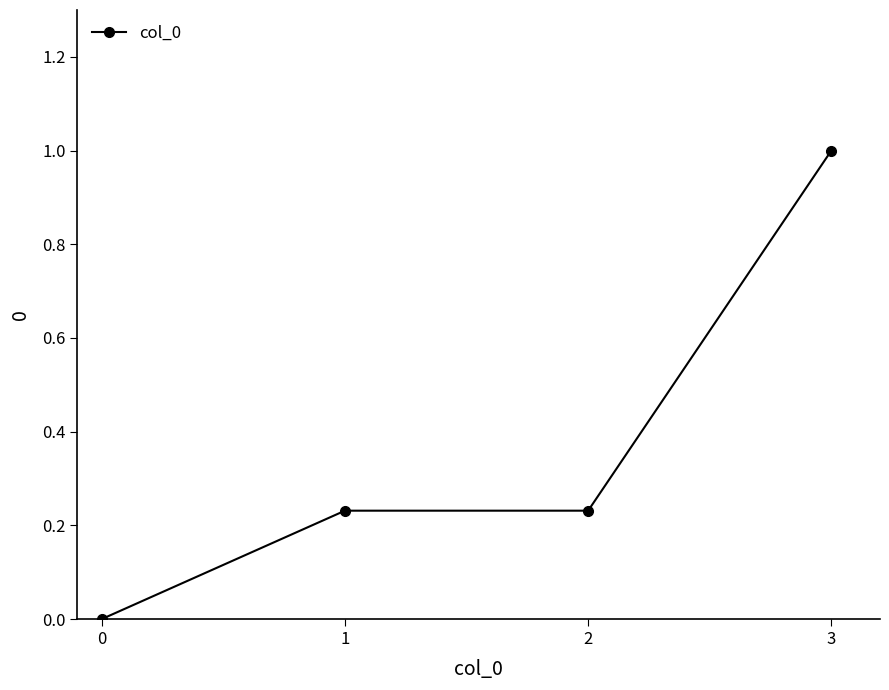

What is the value of the 4th point from the left?

1.0